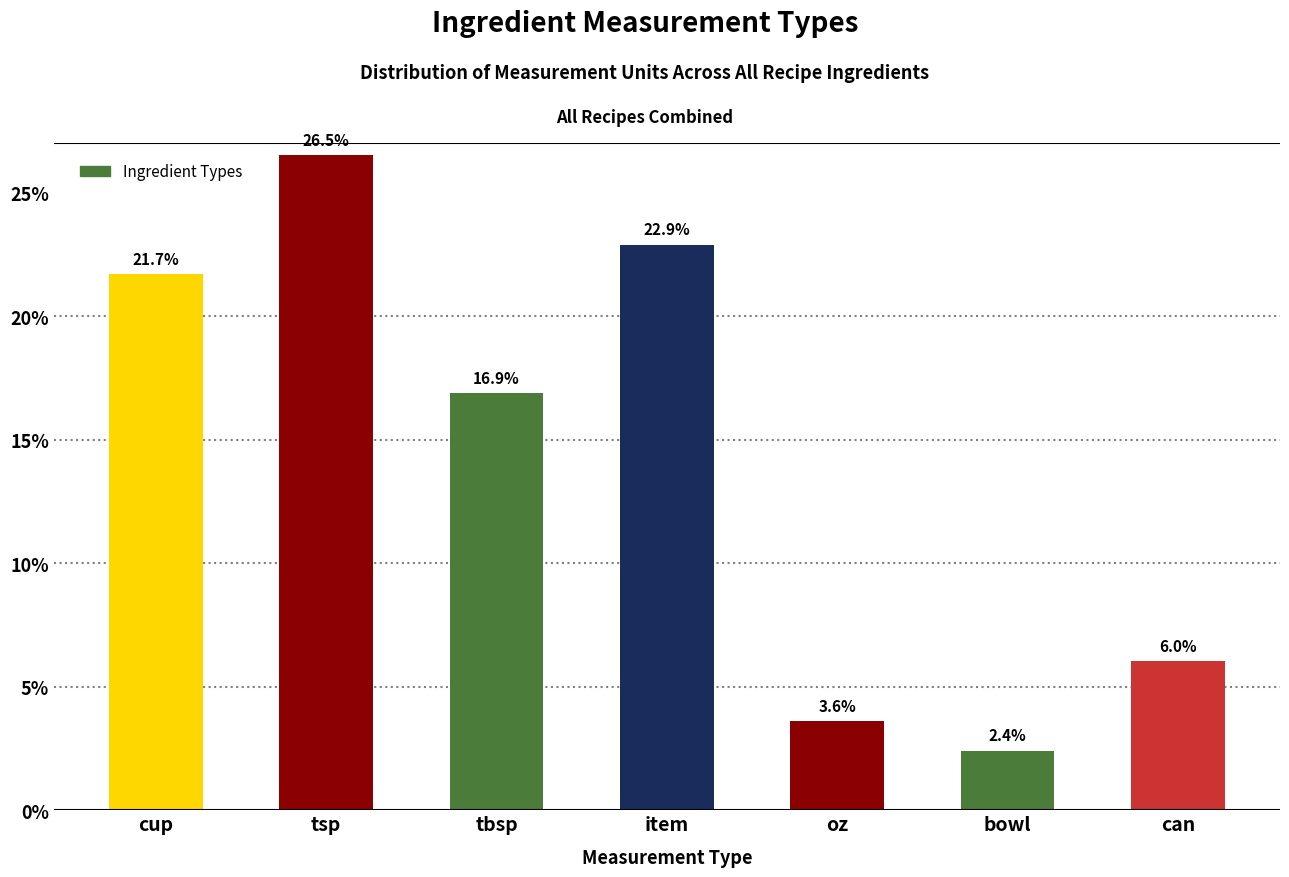

Reading left to right, what are all the values shown in this chart?

cup=21.7	tsp=26.5	tbsp=16.9	item=22.9	oz=3.6	bowl=2.4	can=6.0